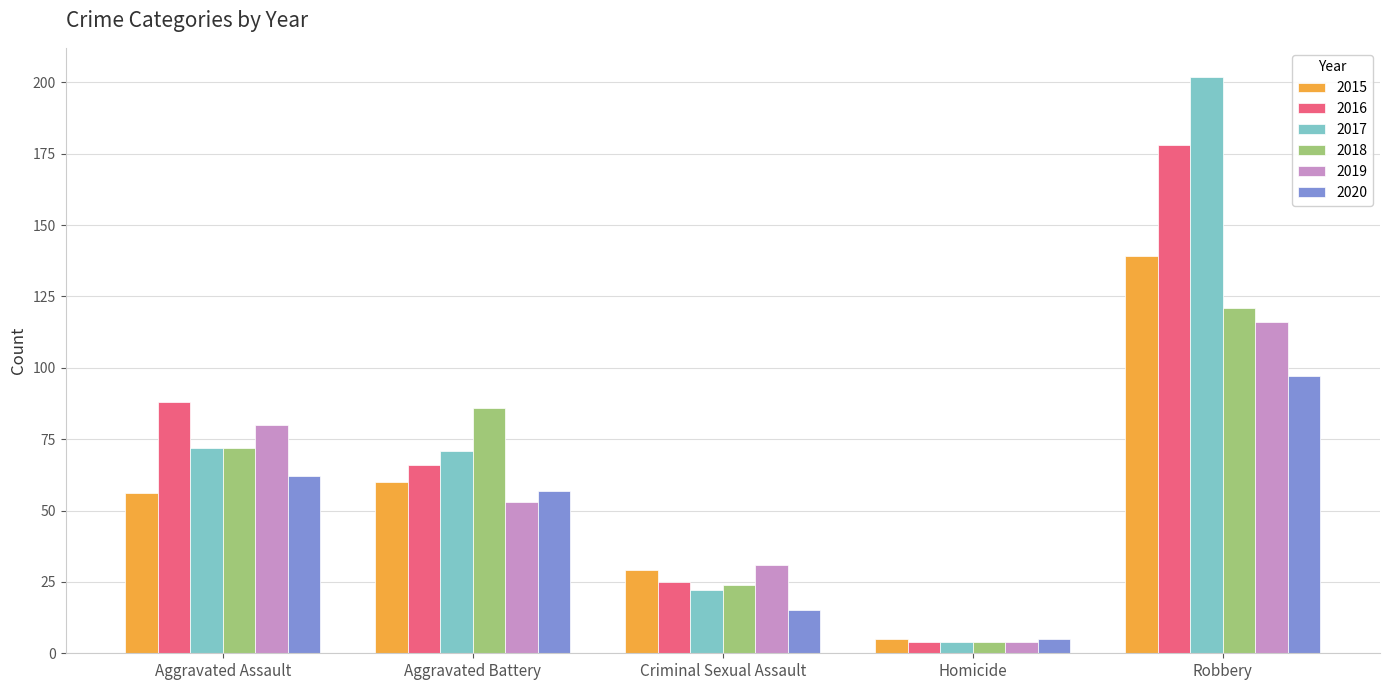

Reading left to right, extract all data points from this chart.

2015: 56	60	29	5	139
2016: 88	66	25	4	178
2017: 72	71	22	4	202
2018: 72	86	24	4	121
2019: 80	53	31	4	116
2020: 62	57	15	5	97